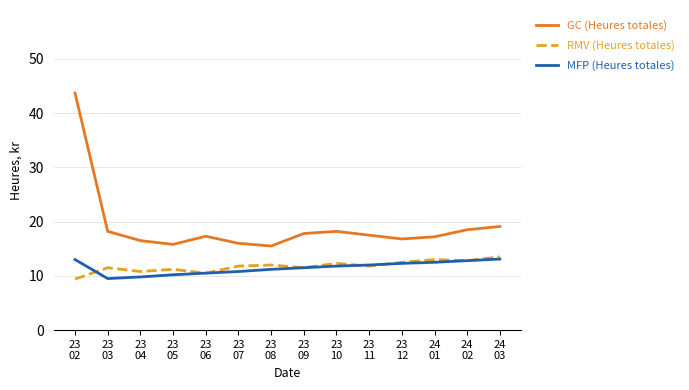

Which series has the largest range (max minus min)?

GC (Heures totales)